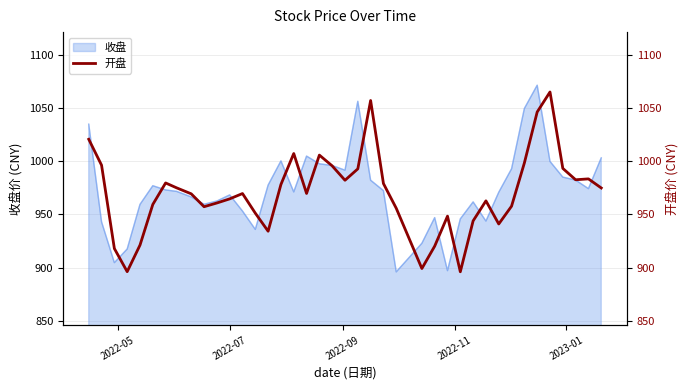

What is the sum of all values?

38812.2